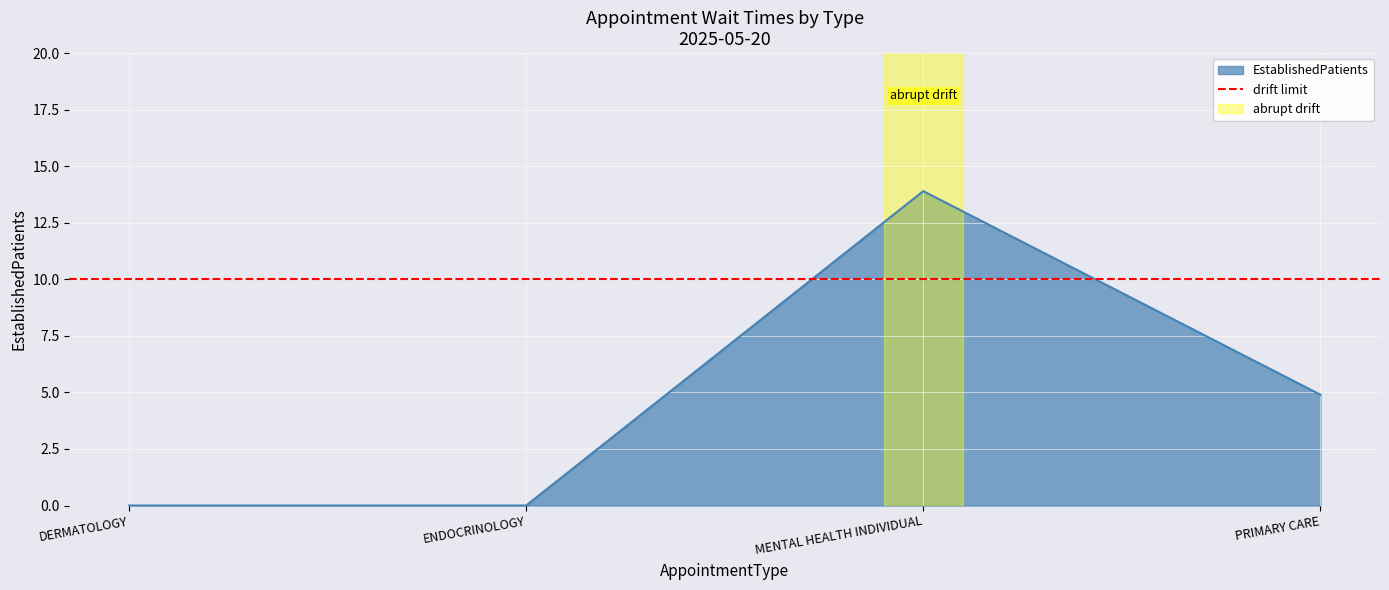

List the labels in order of value, smallest first.

DERMATOLOGY, ENDOCRINOLOGY, PRIMARY CARE, MENTAL HEALTH INDIVIDUAL